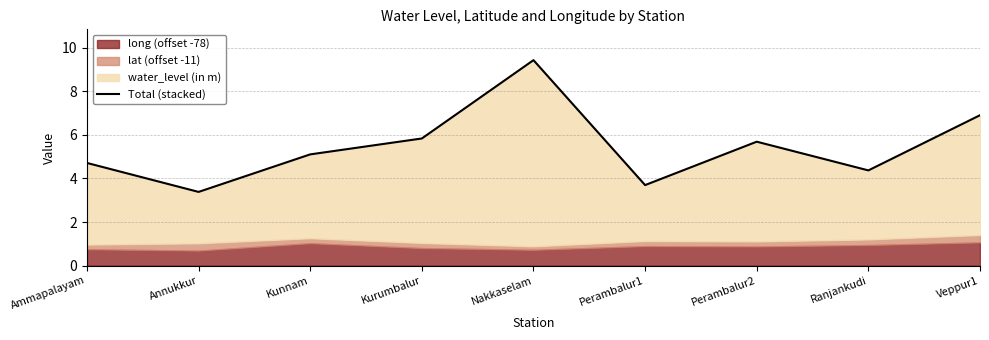

Does the chart display data point markers on the line(s)?

No